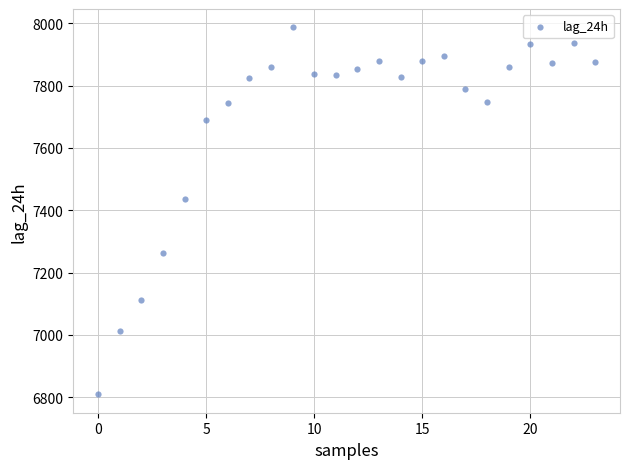

What Y value in the scatter plot is closest to 7398?

7436